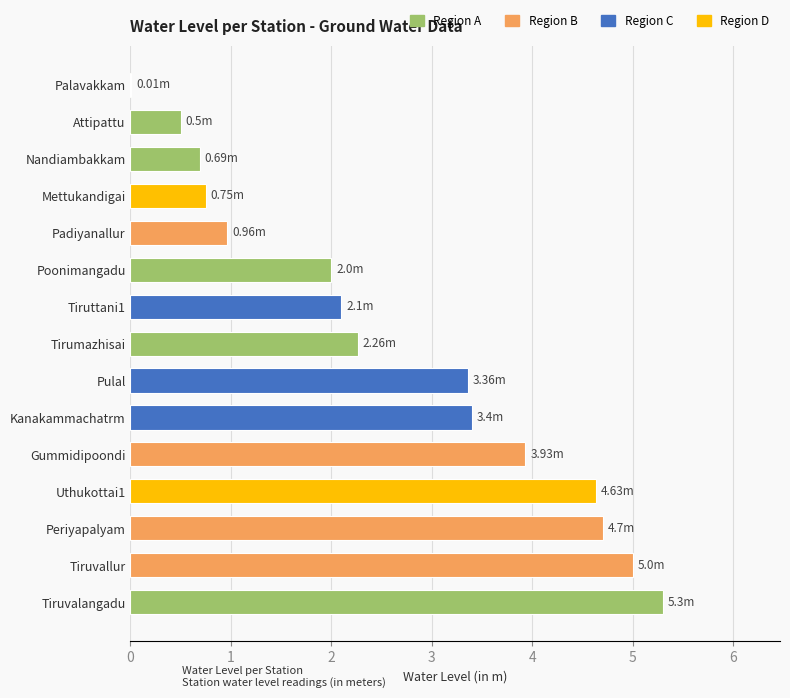

What is the ratio of the value at Poonimangadu to the value at Kanakammachatrm?

0.6